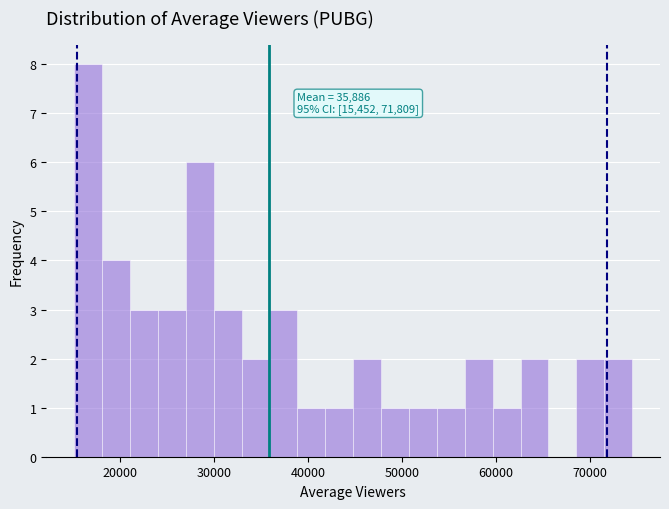

Around what value on the x-axis is the tallest bar? Give the approximate position of its centre, as read against the axis.

17000